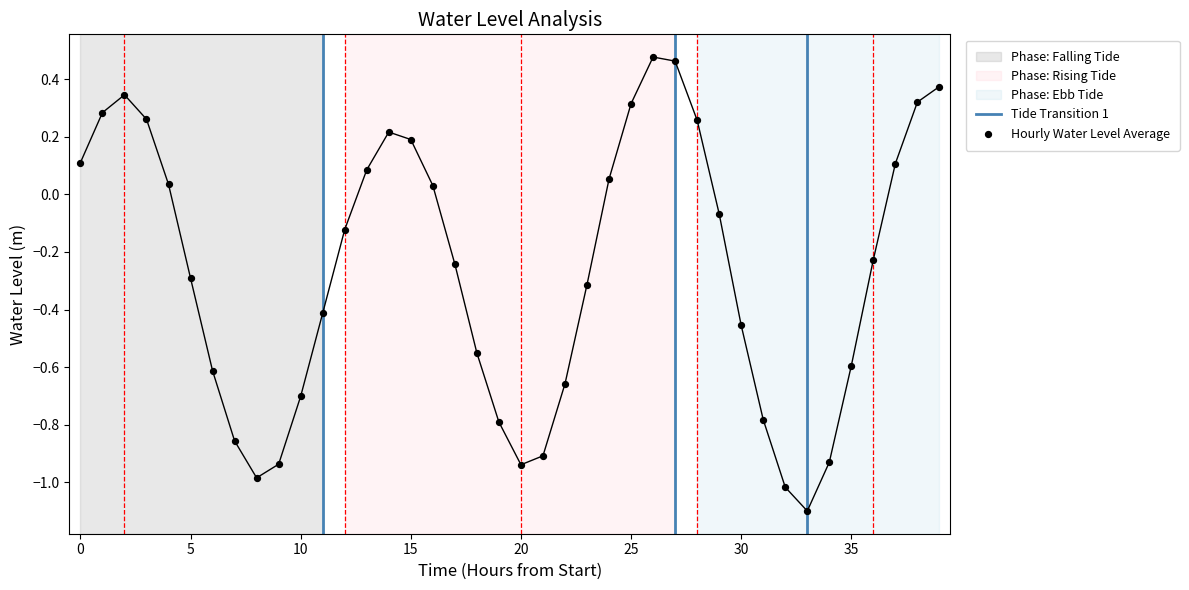

Between 2024-03-22 05:00:00 and 2024-03-22 14:00:00, which is larger?

2024-03-22 14:00:00